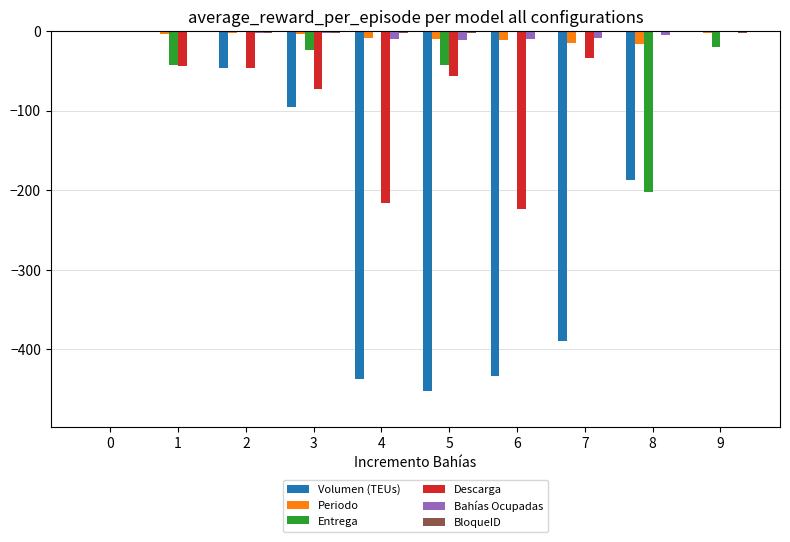

Is the value of Descarga at 1 greater than the value of Bahías Ocupadas at 9?

No